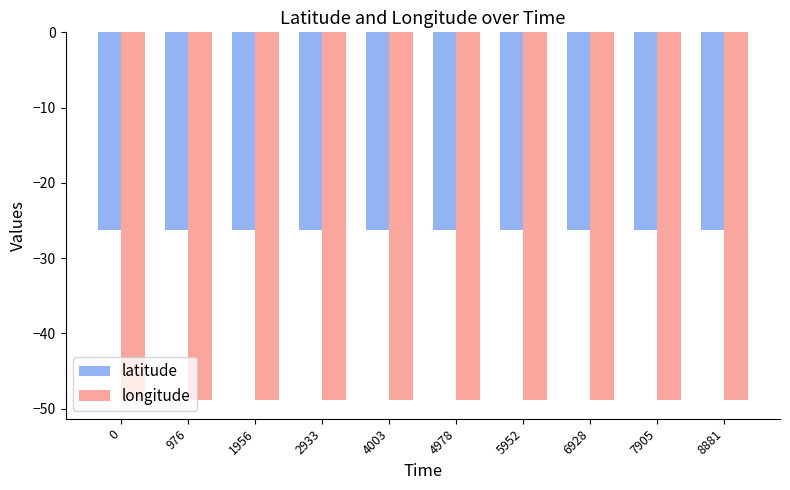

Reading left to right, transcribe all the data shown in this chart.

latitude: 0=-26.3	976=-26.3	1956=-26.3	2933=-26.3	4003=-26.3	4978=-26.3	5952=-26.3	6928=-26.3	7905=-26.3	8881=-26.3
longitude: 0=-48.9	976=-48.9	1956=-48.9	2933=-48.9	4003=-48.9	4978=-48.9	5952=-48.9	6928=-48.9	7905=-48.9	8881=-48.9